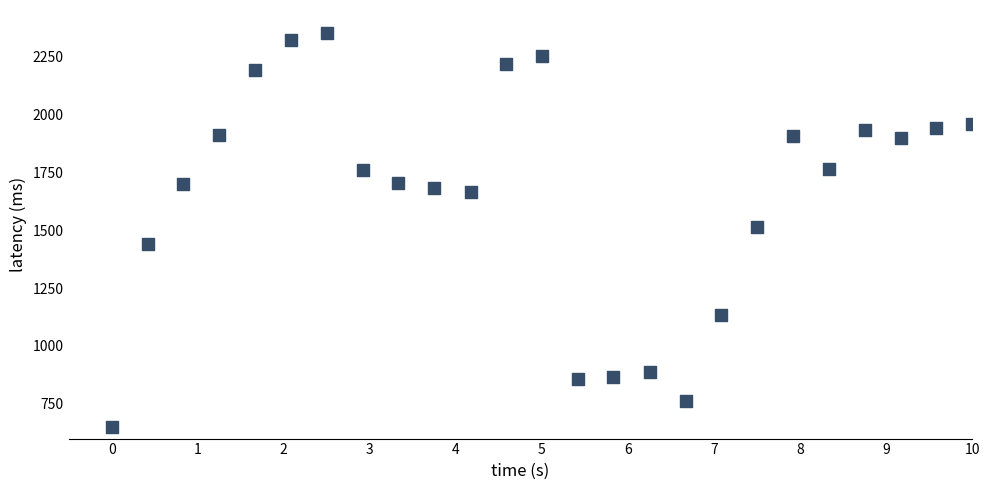

What is the range of Y values (max minus min)?

1700